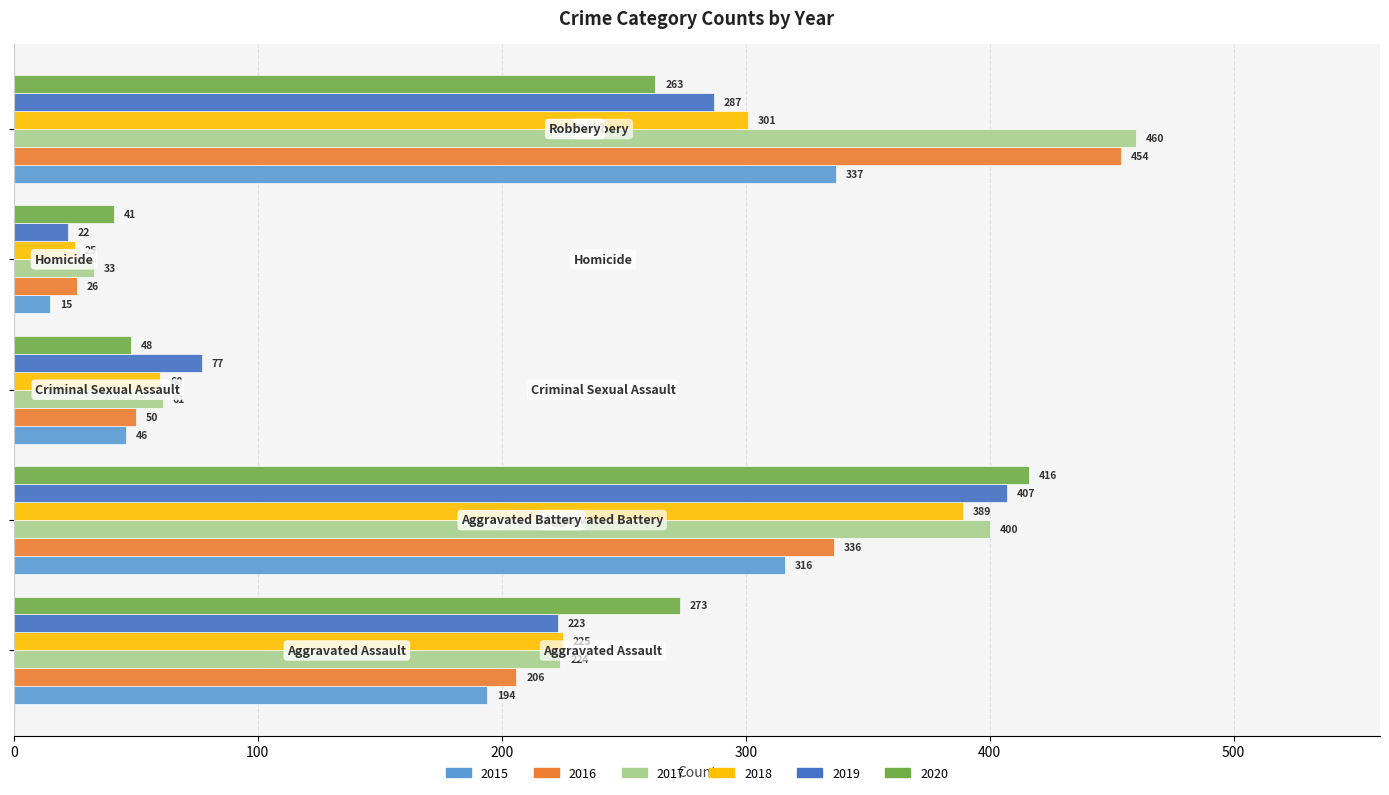

Which series has the largest total across all categories?

2017